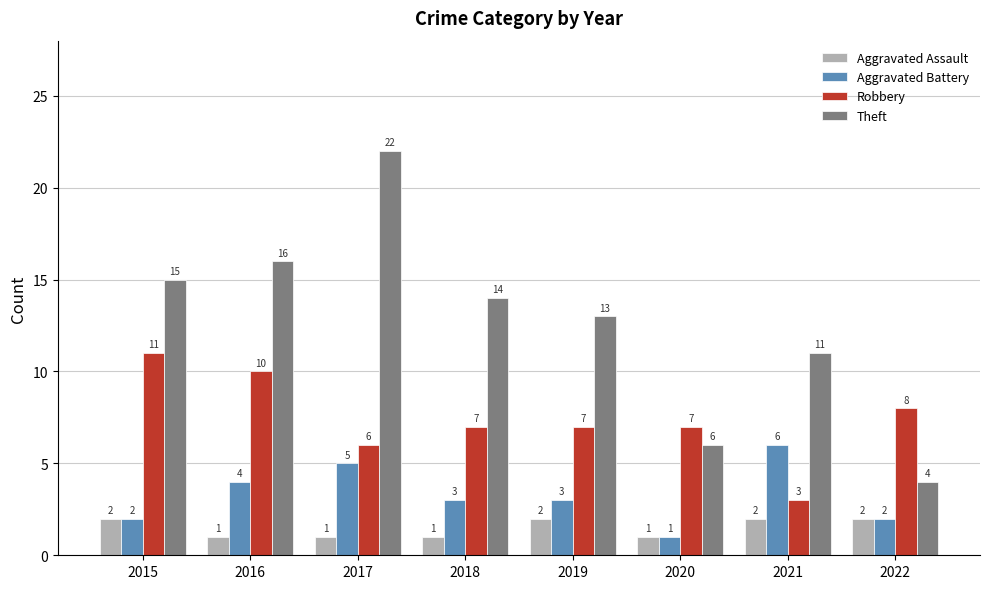

Which series has the widest spread of values?

Theft